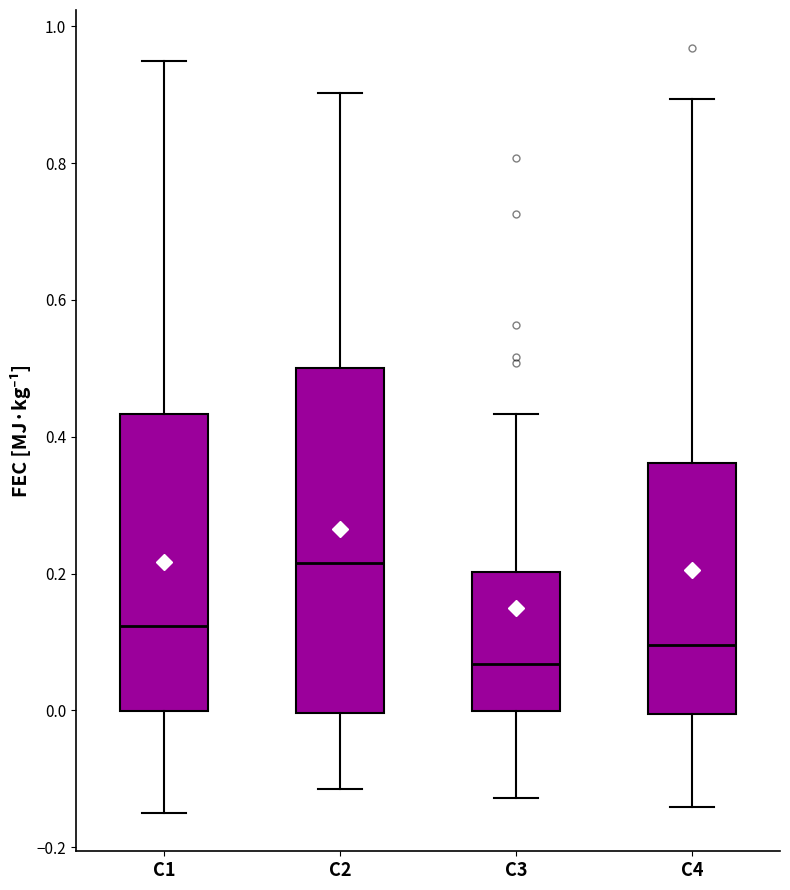

Reading left to right, read every box against the y-axis: the position of its median line, the range the box covers, and the ends of its whiskers. The values are not printed on the chart, so give them approximately, as read against the axis.

C1: median 0.12, box 0.00 to 0.44, whiskers -0.14 to 0.96
C2: median 0.22, box 0.00 to 0.50, whiskers -0.12 to 0.90
C3: median 0.06, box 0.00 to 0.20, whiskers -0.12 to 0.44
C4: median 0.10, box 0.00 to 0.36, whiskers -0.14 to 0.90